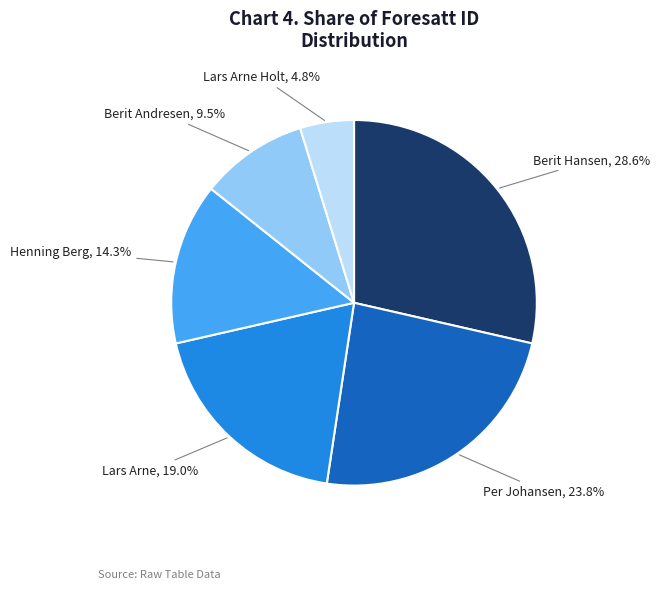

Does any single category account for the majority?

No